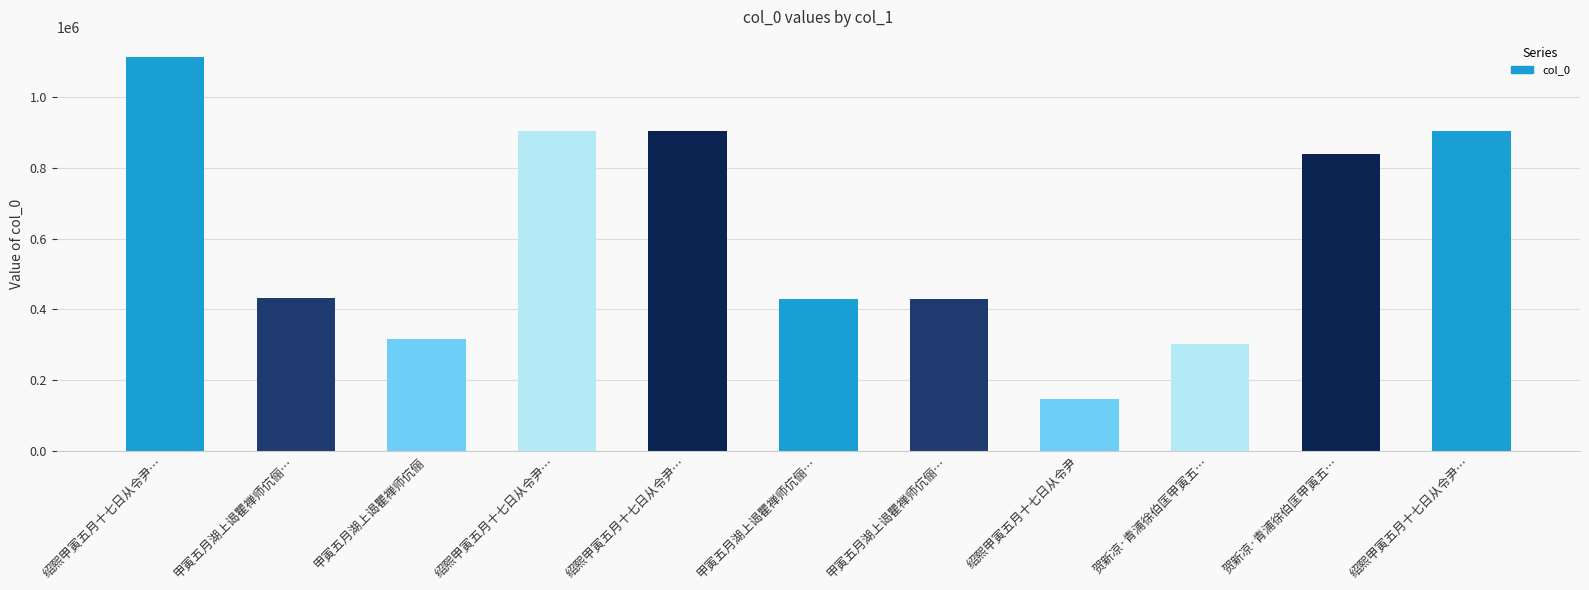

What is the greatest value displayed?

1113681